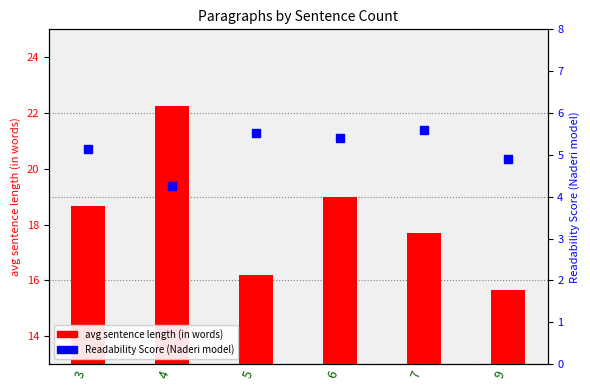

Which series has the largest Y range (max minus min)?

avg sentence length (in words)